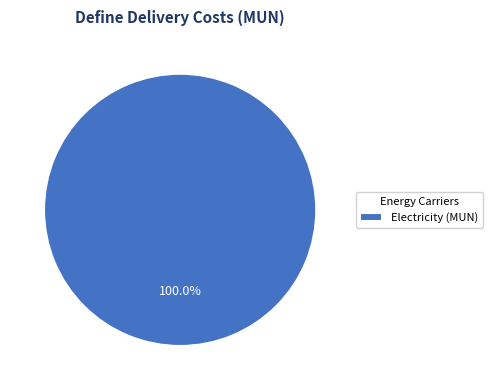

Is there a majority slice in this chart?

Yes